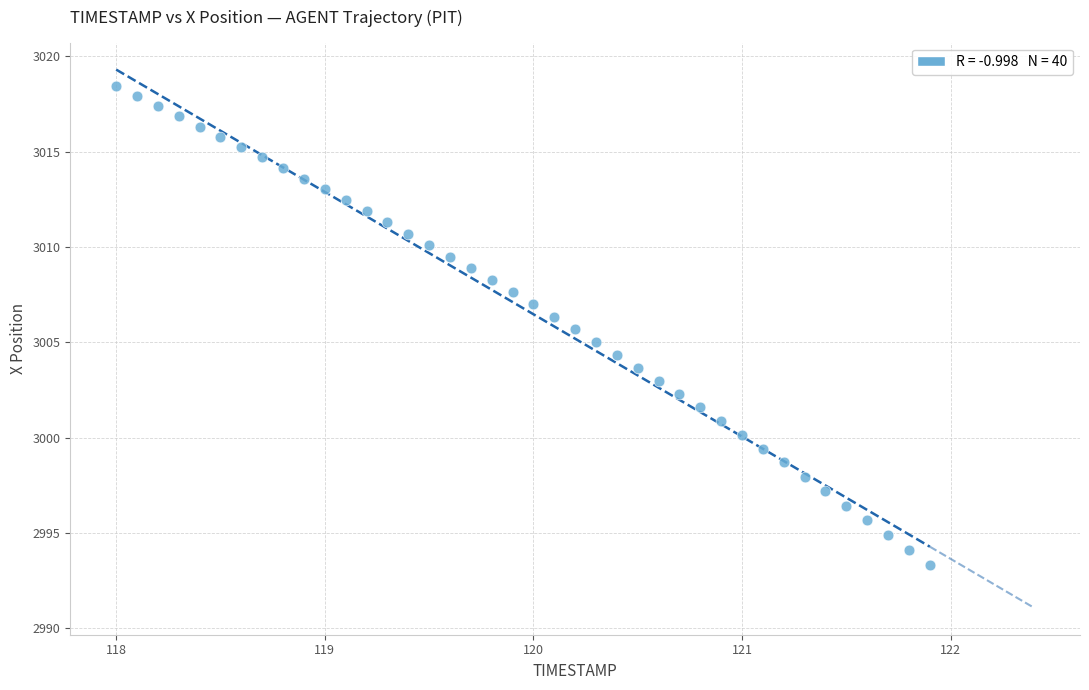

What is the range of X values (max minus min)?

3.9